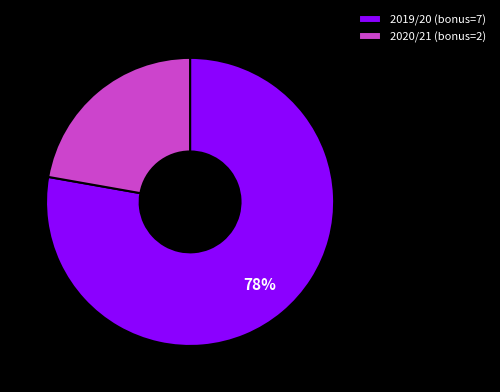

Combined, do 2019/20 and 2020/21 account for over 50%?

Yes